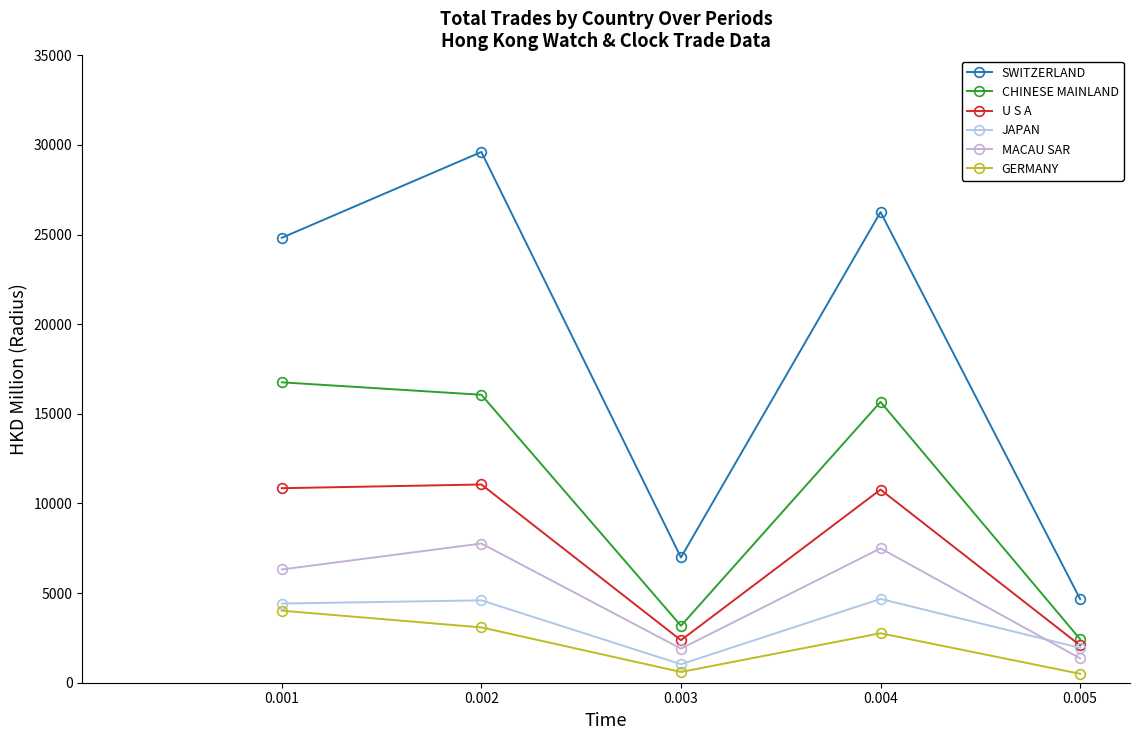

True or false: GERMANY has a value of 1465.6 at 0.002.

False